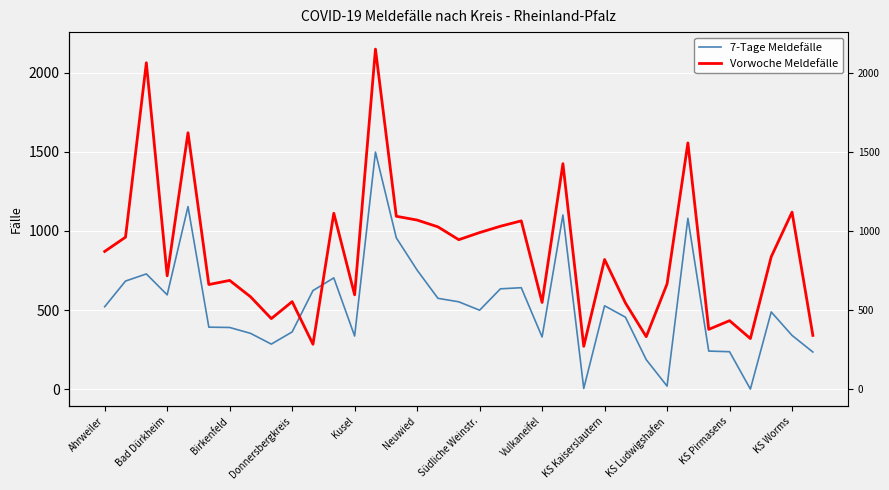

What is the difference between the maximum and minimum values in the Vorwoche Meldefälle series?

1876